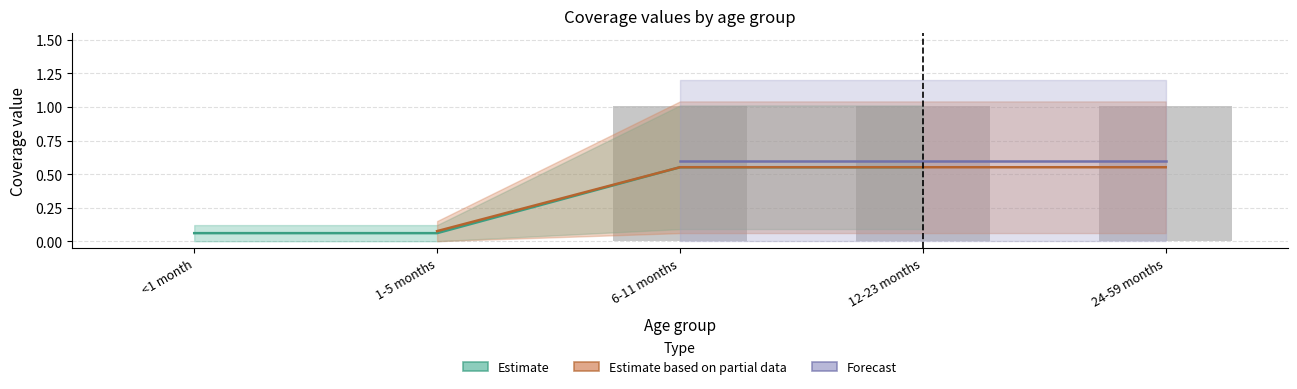

What is the label of the 3rd bar from the right?

6-11 months